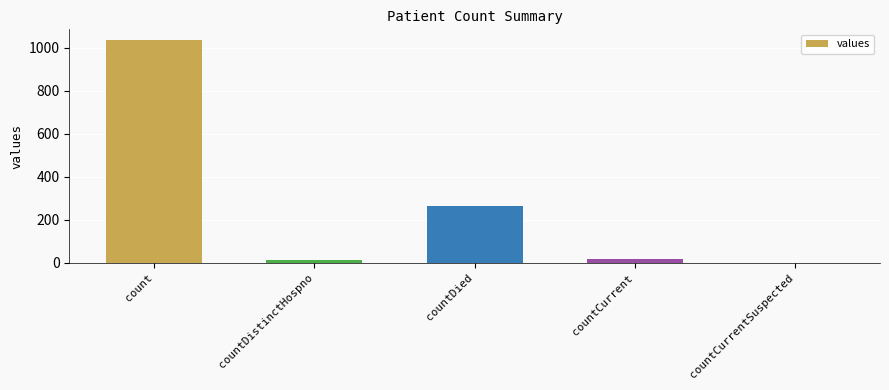

Which has a higher value, countCurrent or count?

count